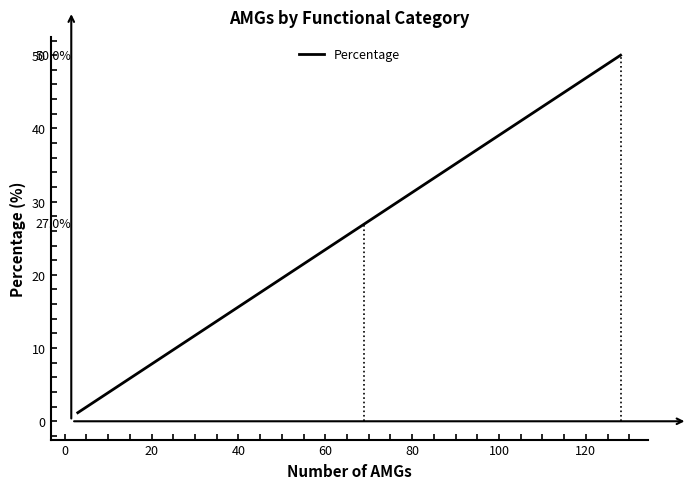

True or false: there are more than 1 points higher than both neighbors.

False